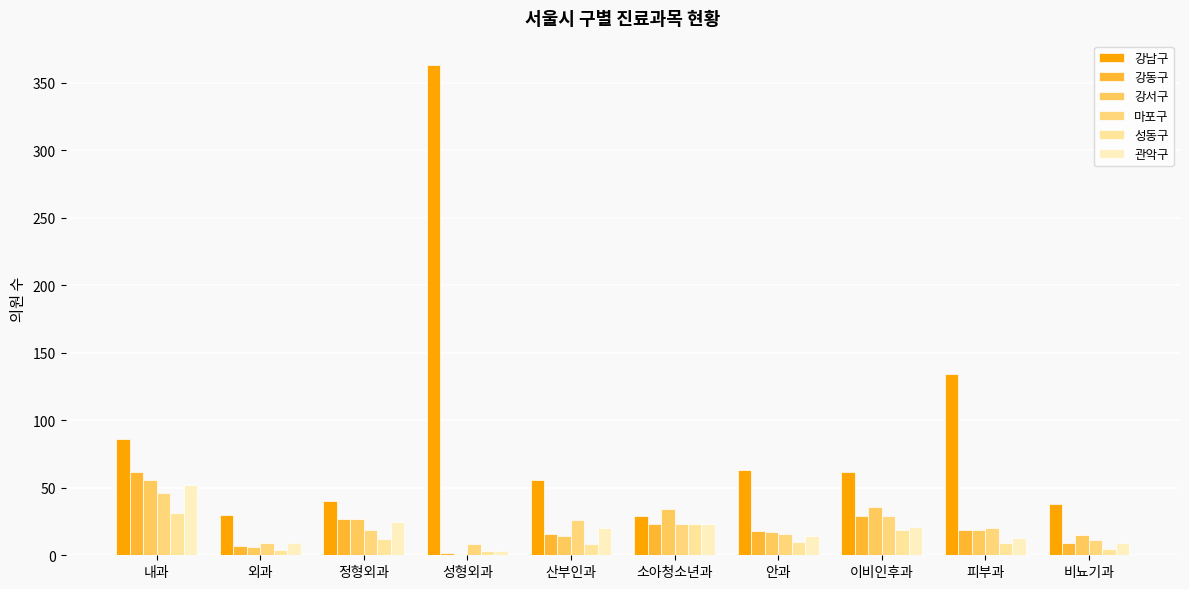

What is the value of the 관악구 bar at the 8th from the left?

21